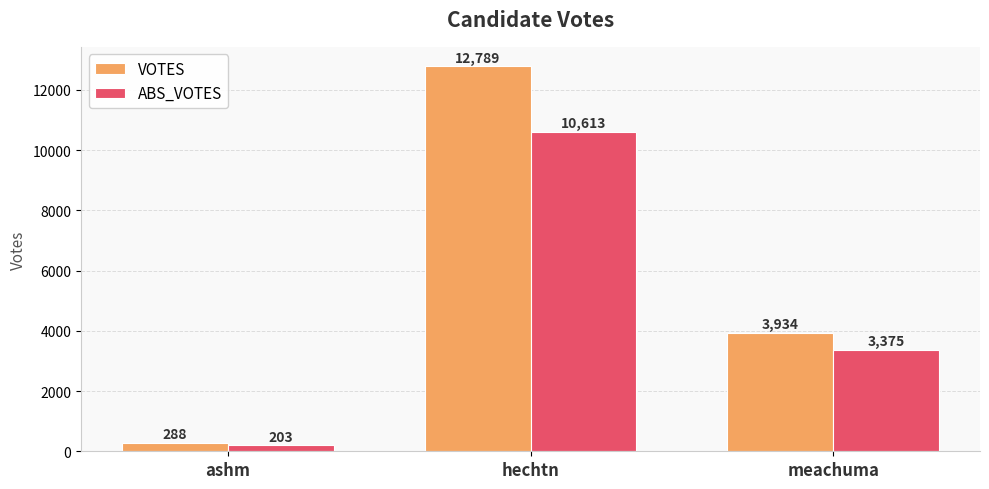

What position from the right is meachuma?

1